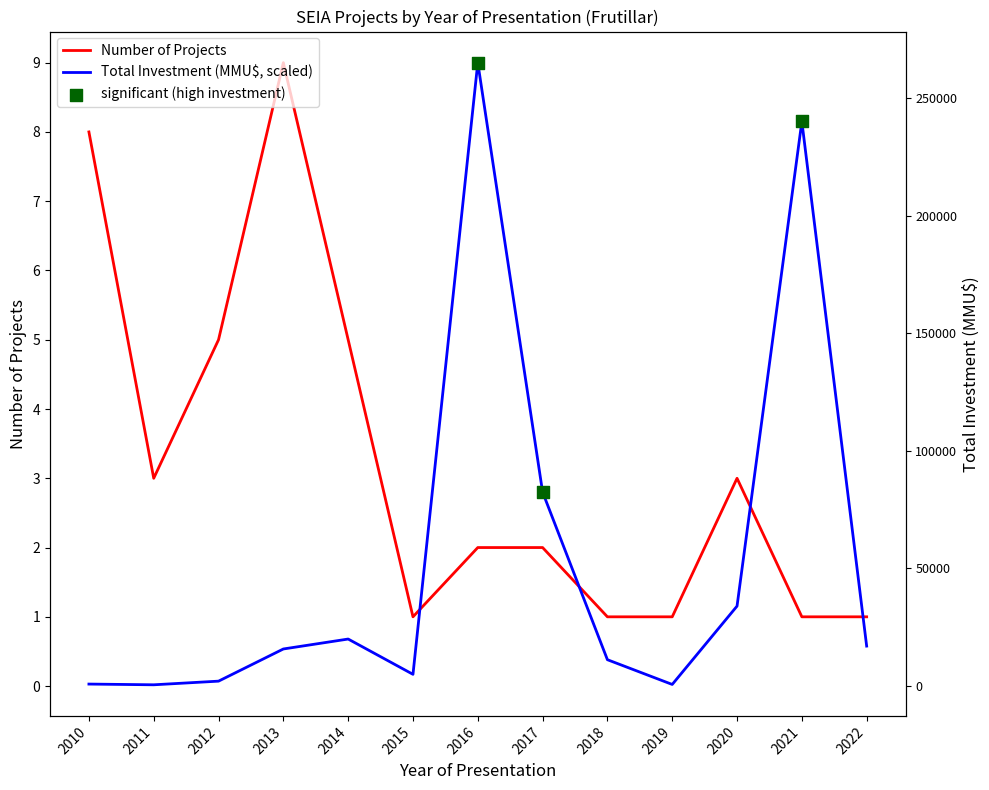

Is the value of Total Investment (MMU$) at 2019 greater than the value of Number of Projects at 2019?

No